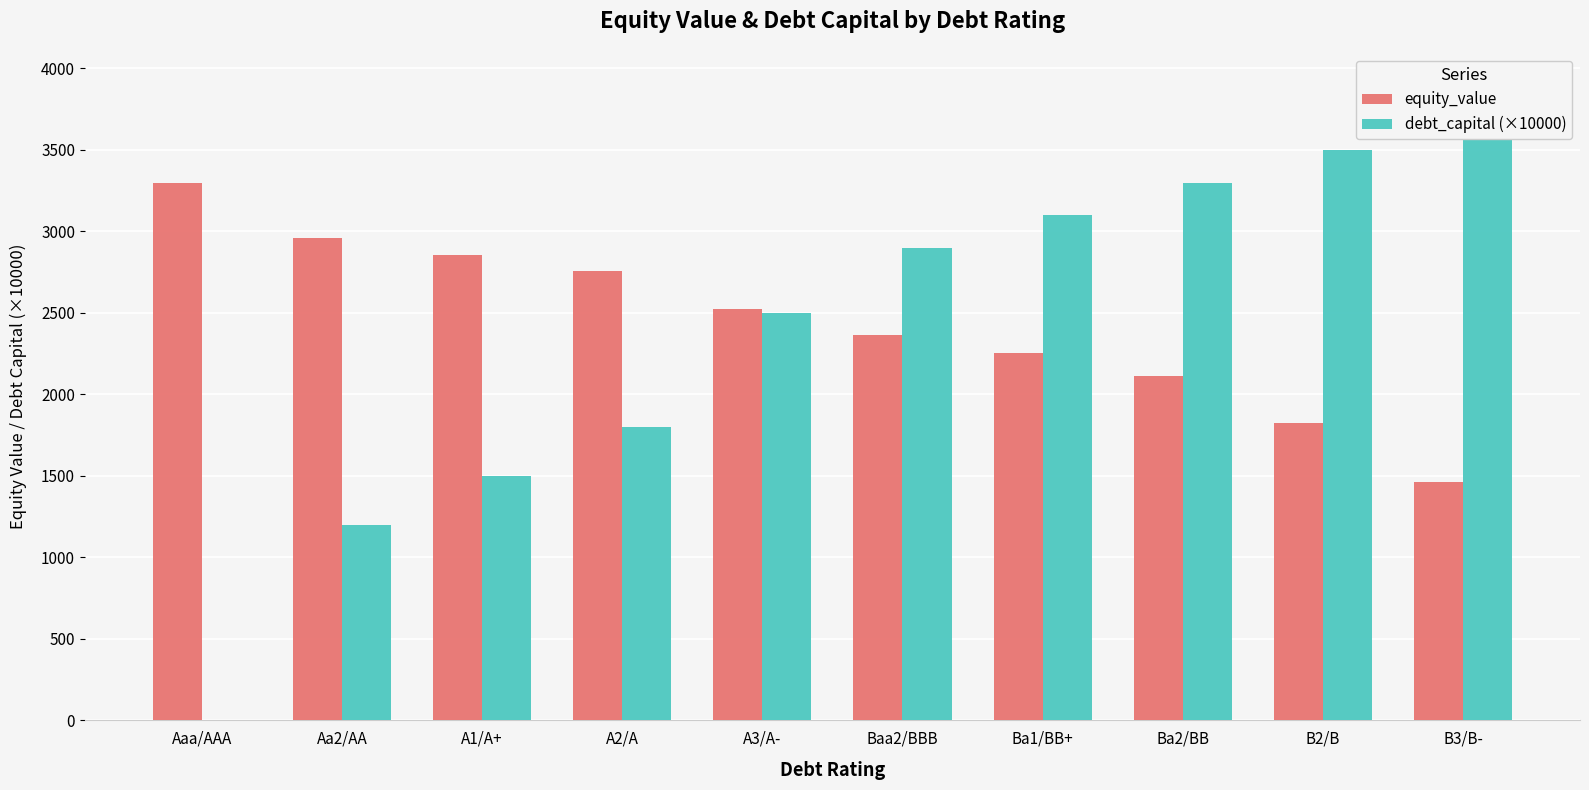

What is the value of the debt_capital (×10000) bar at the 3rd from the left?

1500.0